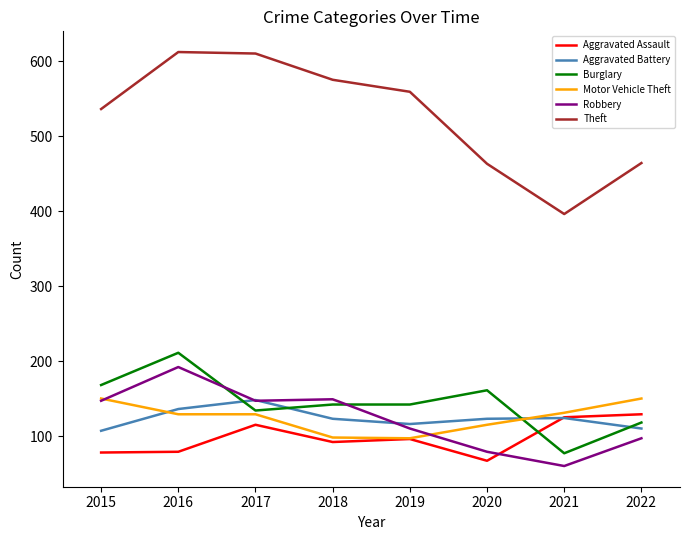

Is it true that Motor Vehicle Theft equals 134 at 2018?

False